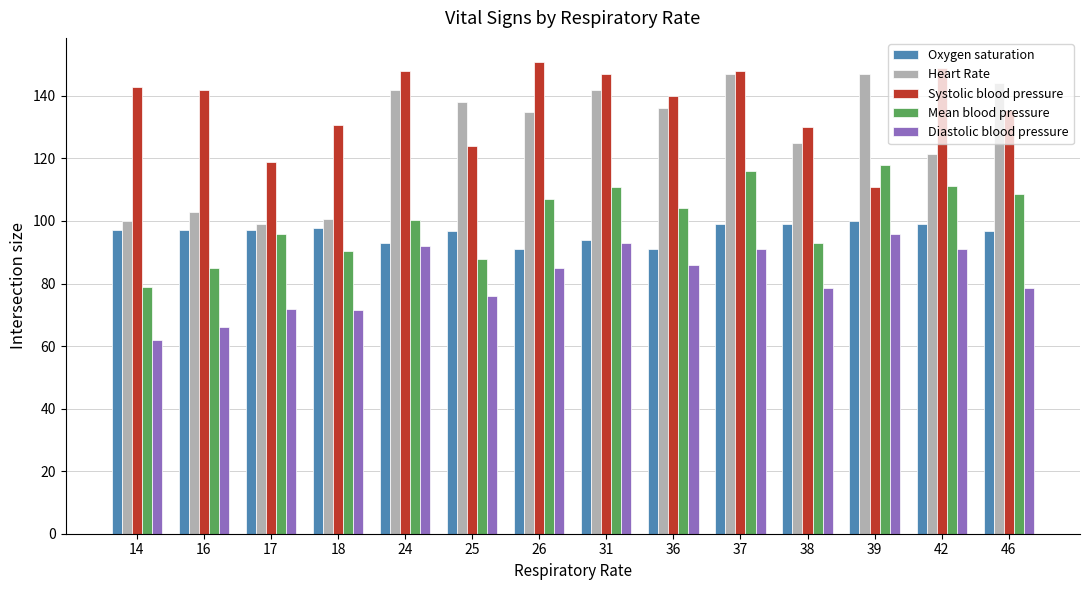

Read the Oxygen saturation value at 46.

96.7